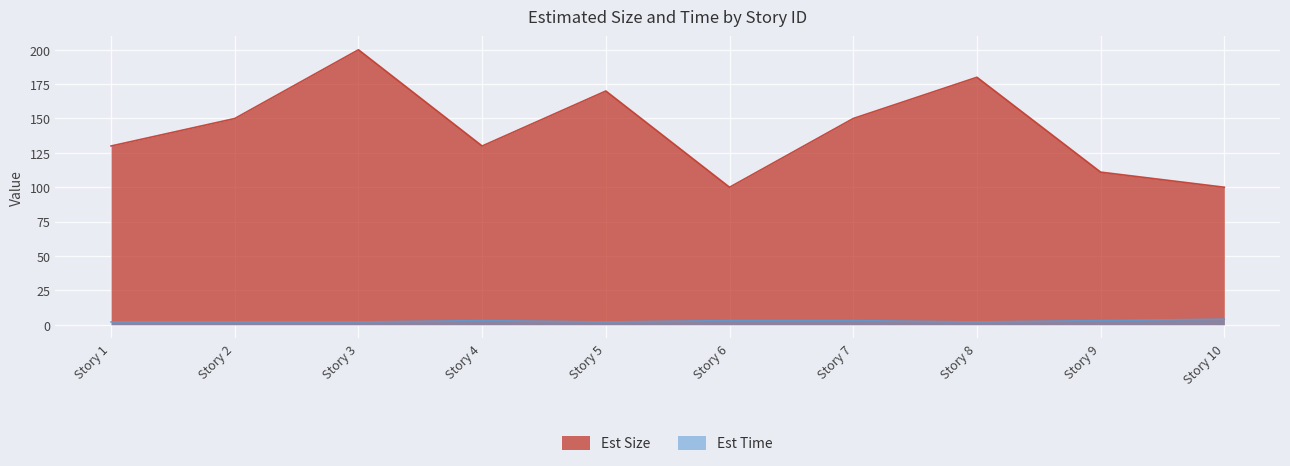

Read the Est Time value at Story 2.

2